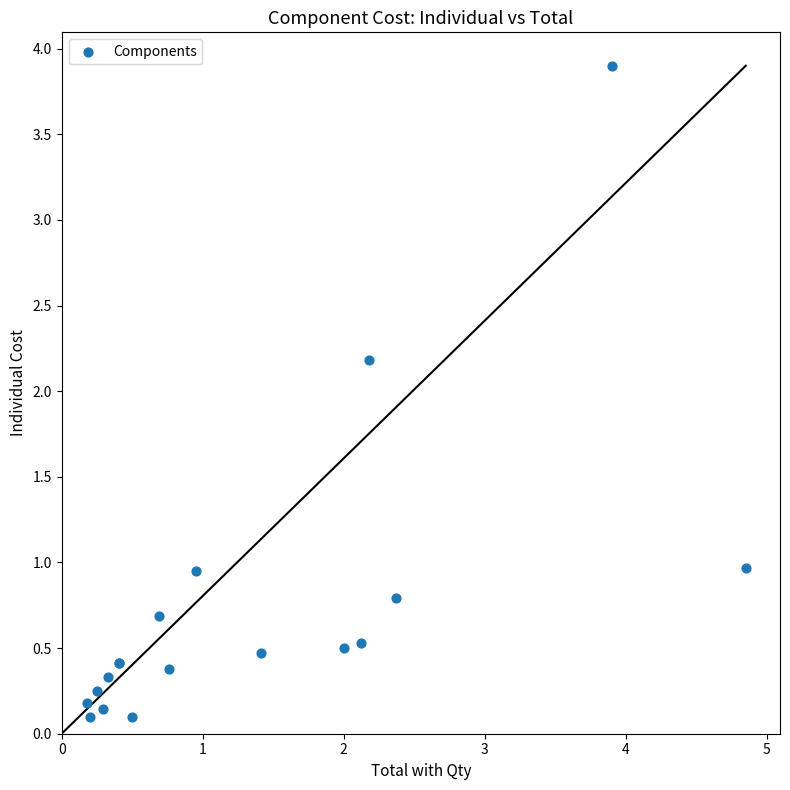

What Y value in the scatter plot is closest to 2?

2.2